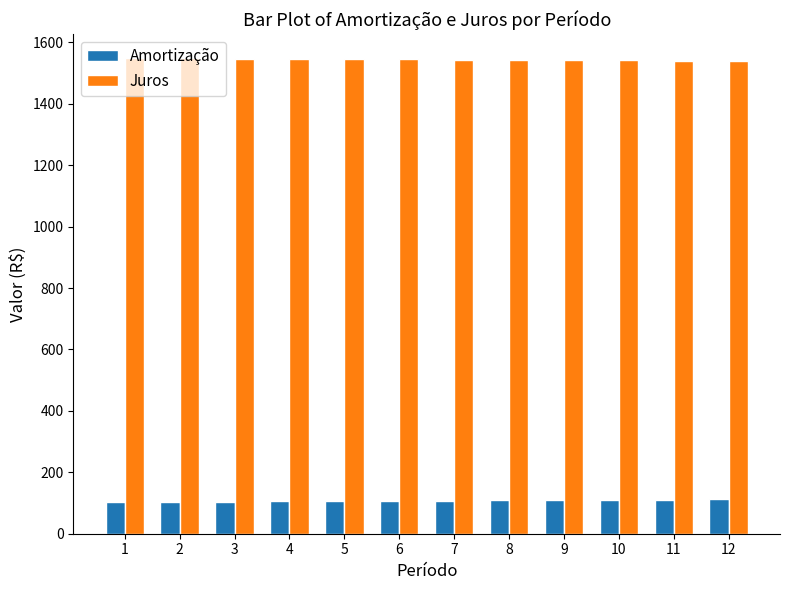

How many categories are shown in the chart?

12